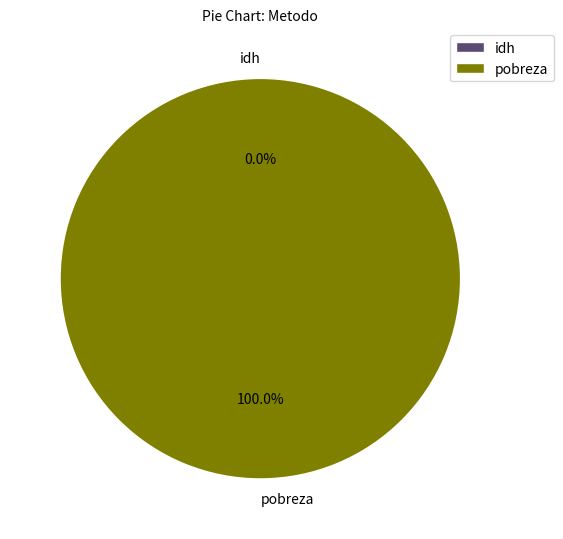

To the nearest percent, what is the combined percentage of idh and pobreza?

100%